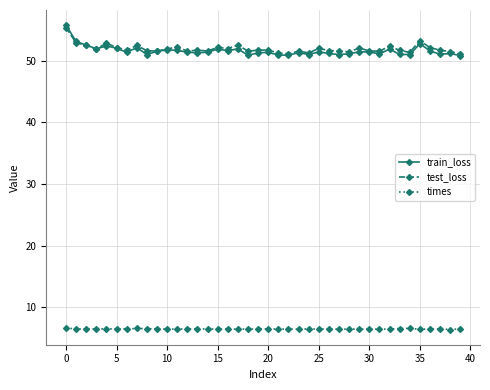

True or false: test_loss and times intersect in this chart.

False